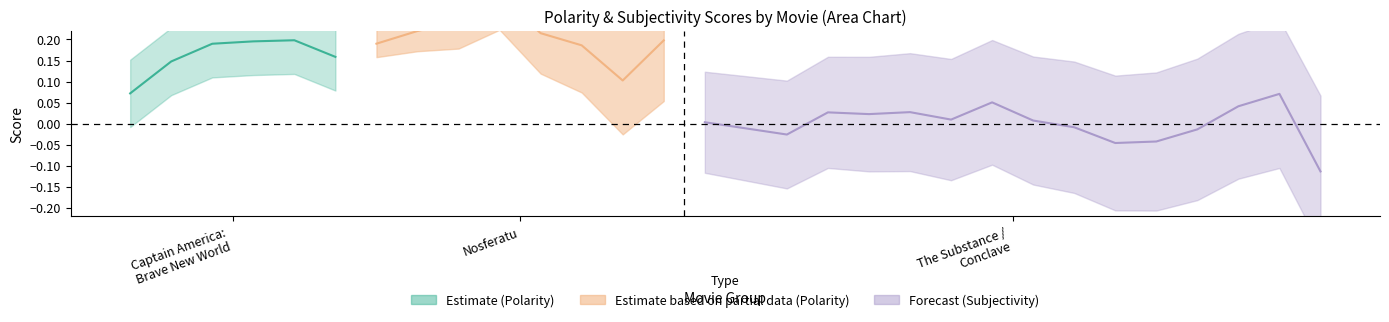

The polarity_score series shows 0.3 at 10. True or false?

False